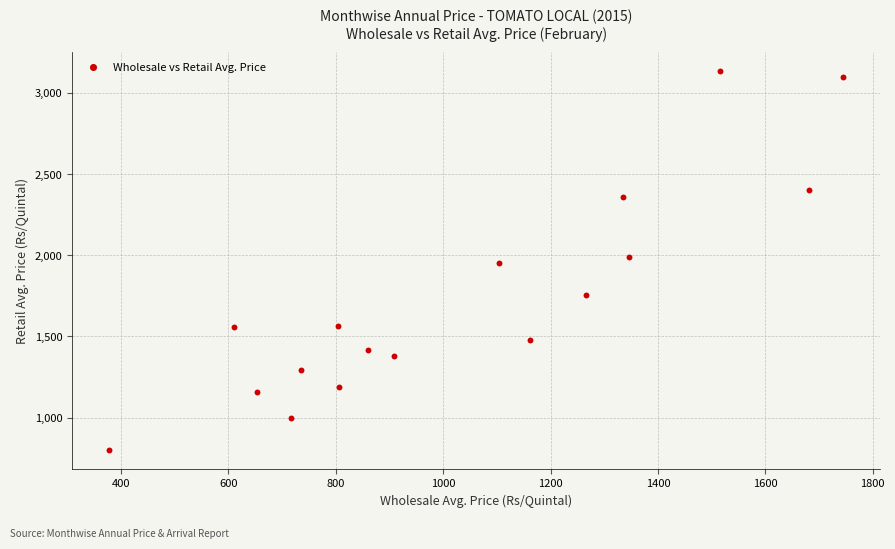

What is the range of X values (max minus min)?

1367